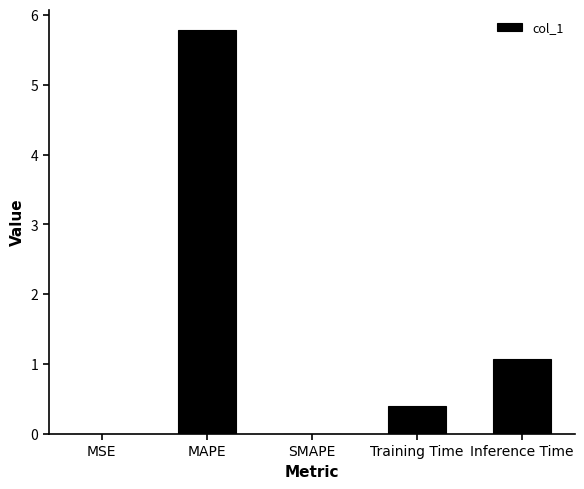

What is the sum of all values?

7.3